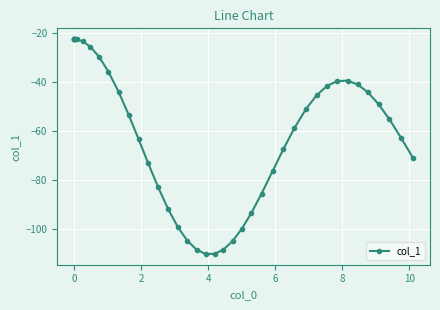

What is the difference between the second highest and minimum values?

87.5